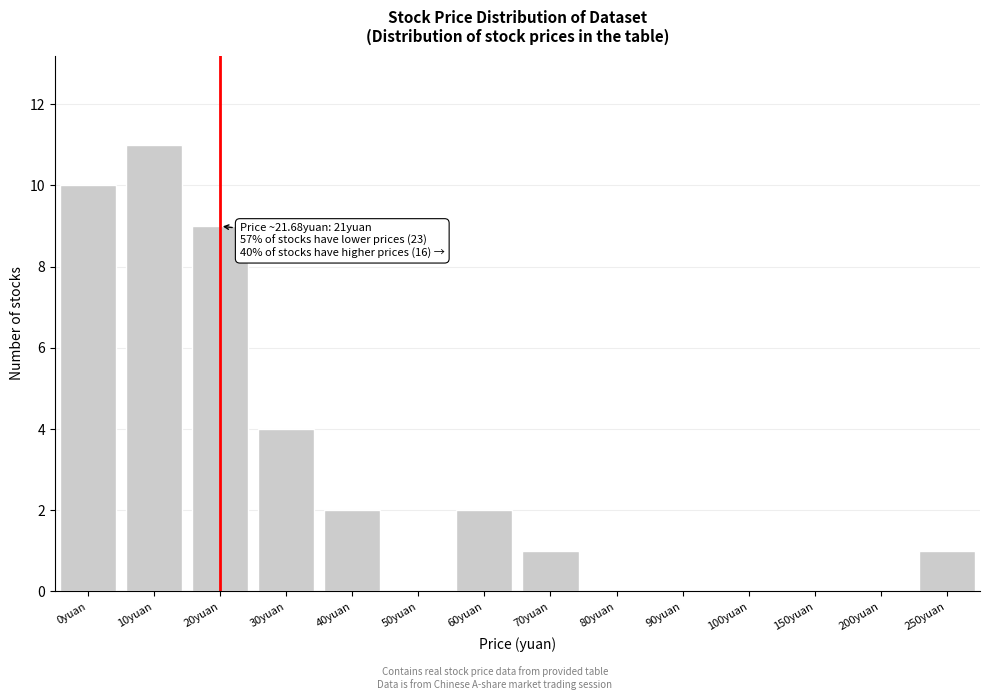

Reading left to right, extract all data points from this chart.

0yuan=10	10yuan=11	20yuan=9	30yuan=4	40yuan=2	50yuan=0	60yuan=2	70yuan=1	80yuan=0	90yuan=0	100yuan=0	150yuan=0	200yuan=0	250yuan=1